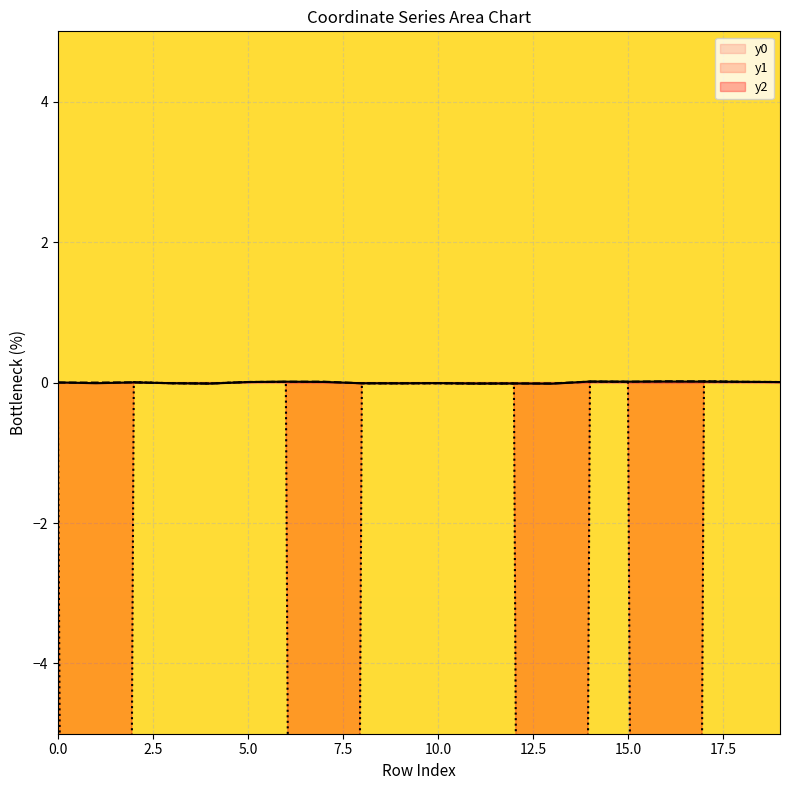

True or false: x2 and y0 cross at least once.

True